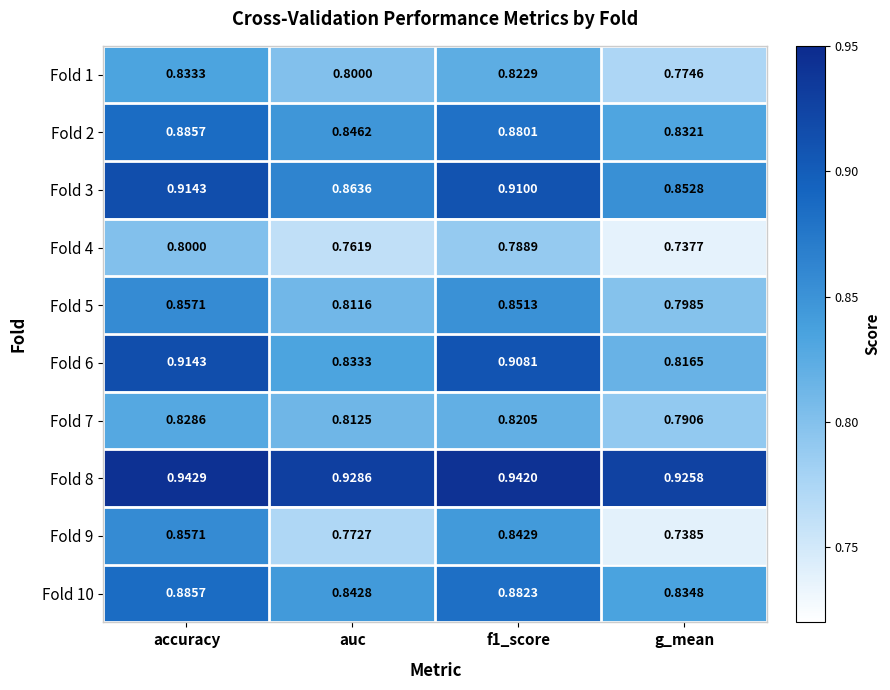

Which category has the lowest value in the Fold 2 series?

g_mean